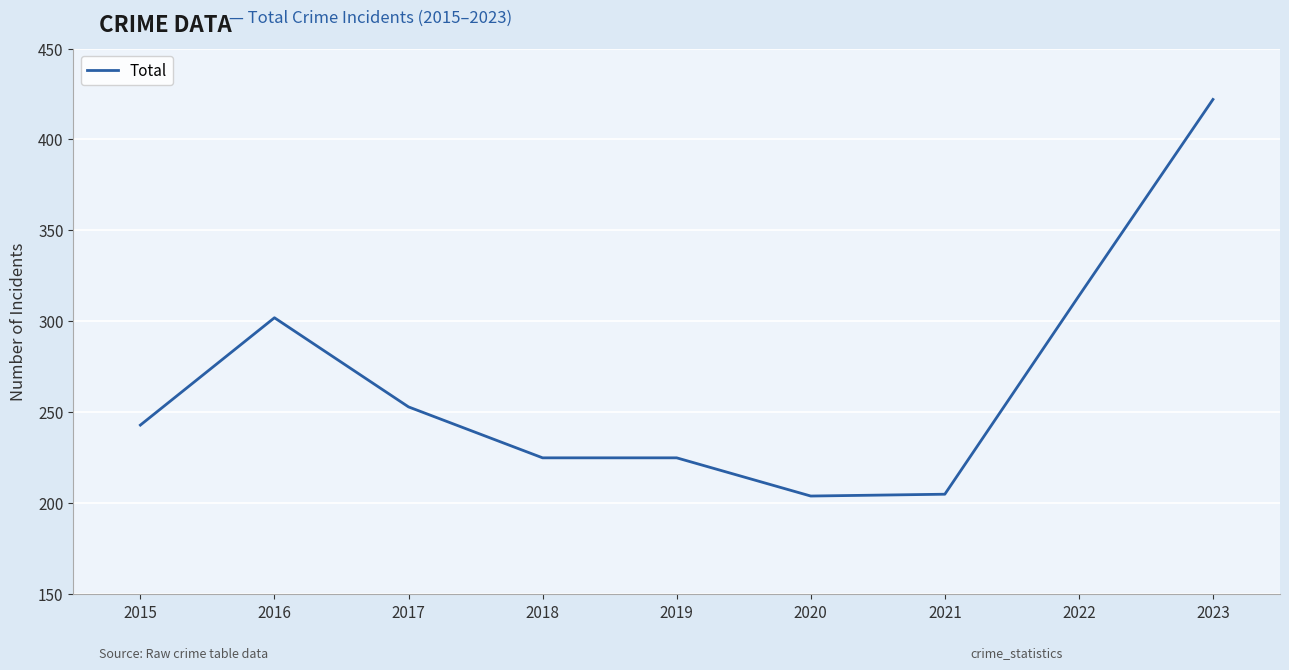

The chart shows a value of 243 at 2015. True or false?

True